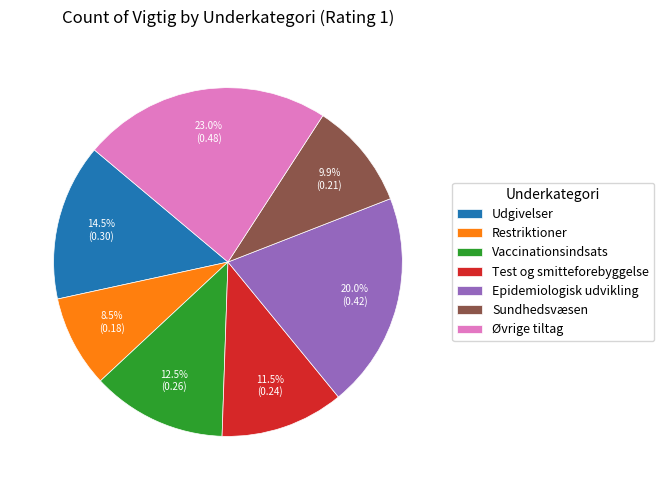

What is the smallest slice in the pie chart?

Restriktioner